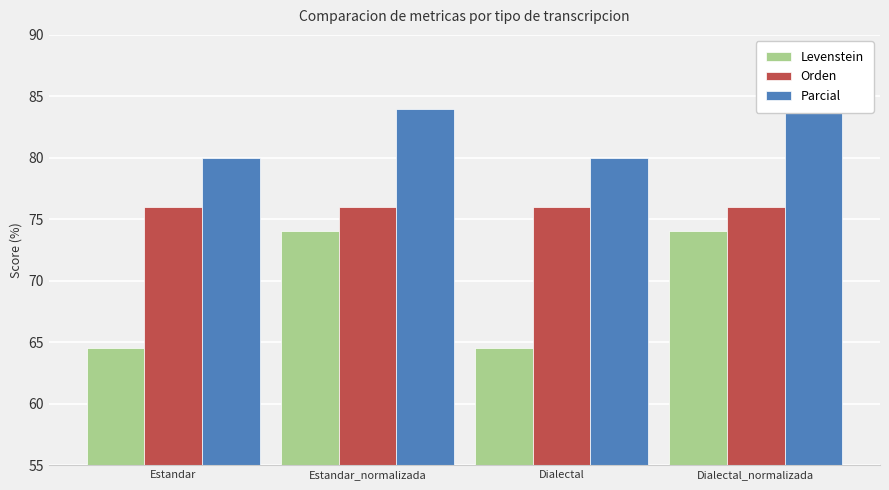

Which category has the lowest value in the Levenstein series?

Estandar